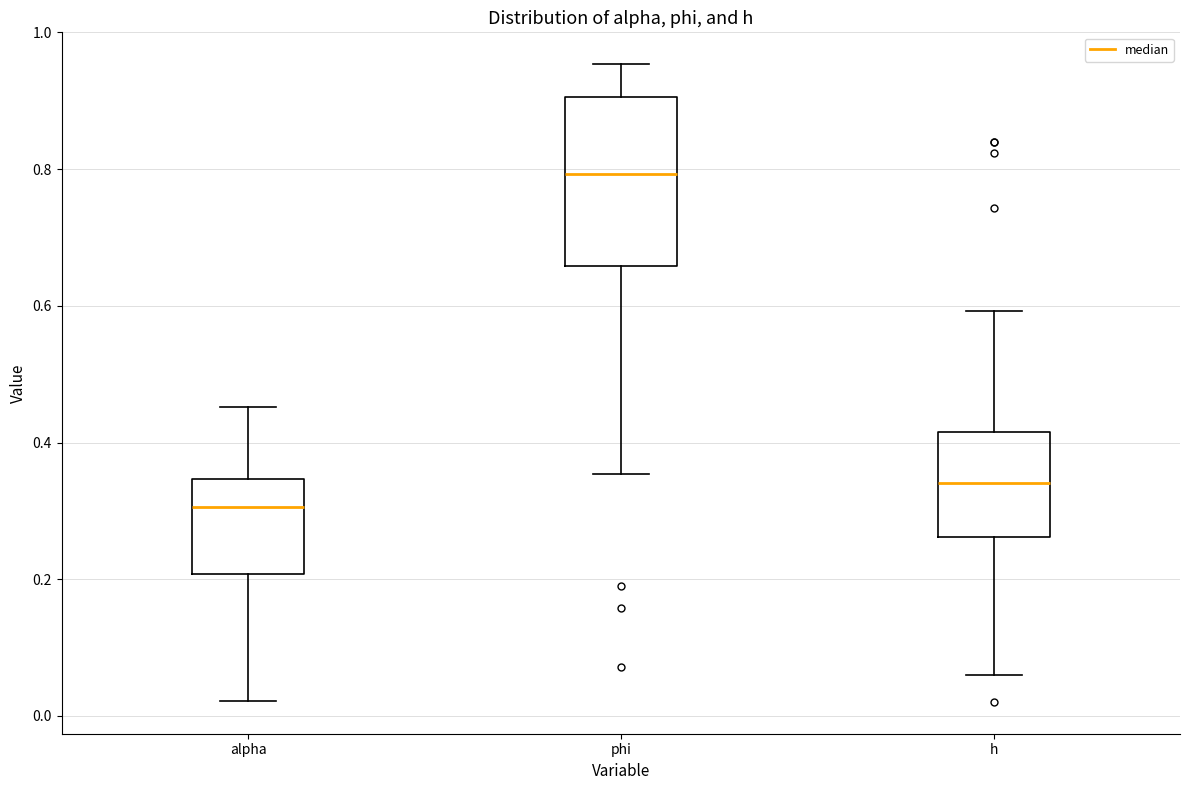

Where does the upper whisker of the box for alpha end on the y-axis? The values are not printed on the chart, so give them approximately, as read against the axis.

0.46